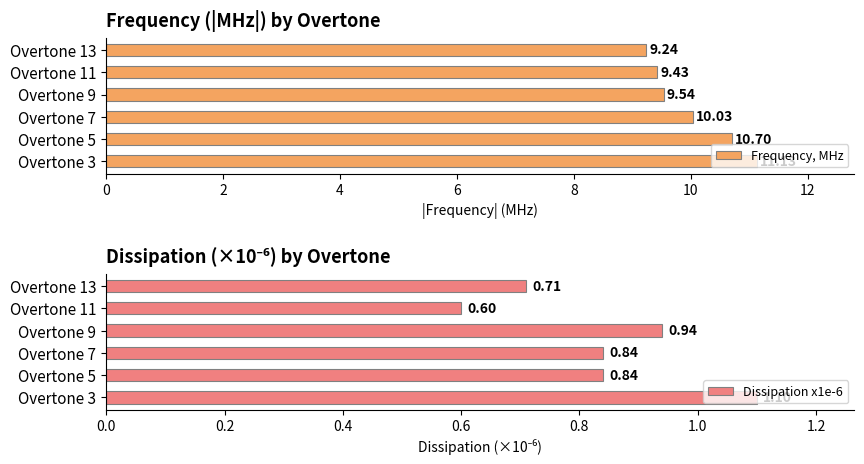

What is the greatest value displayed?

11.1